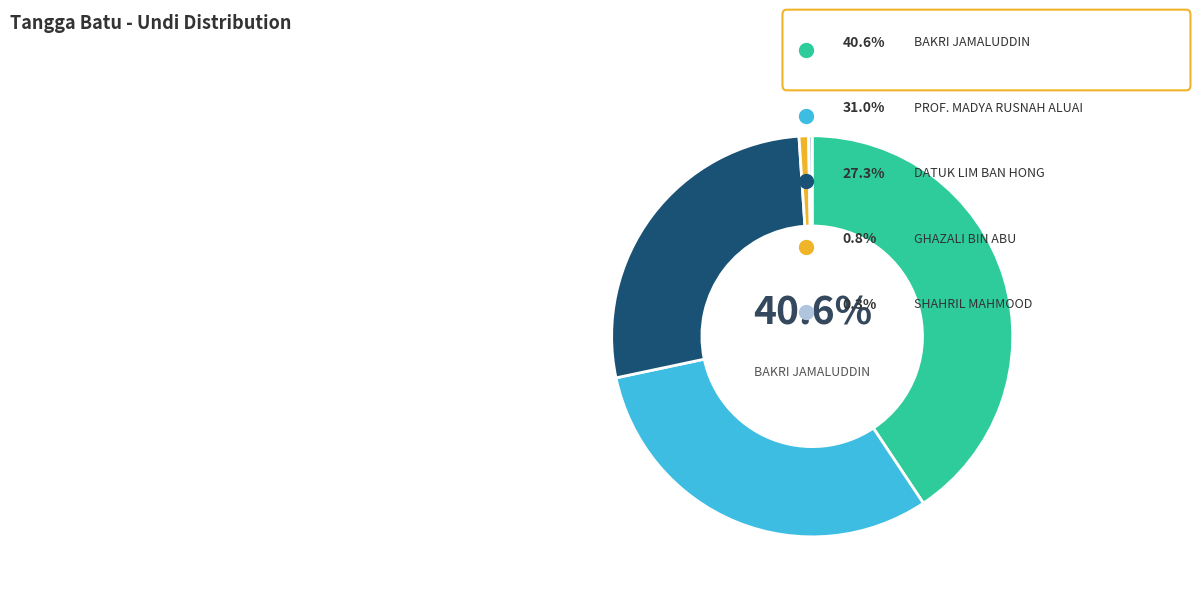

Does any single category account for the majority?

No